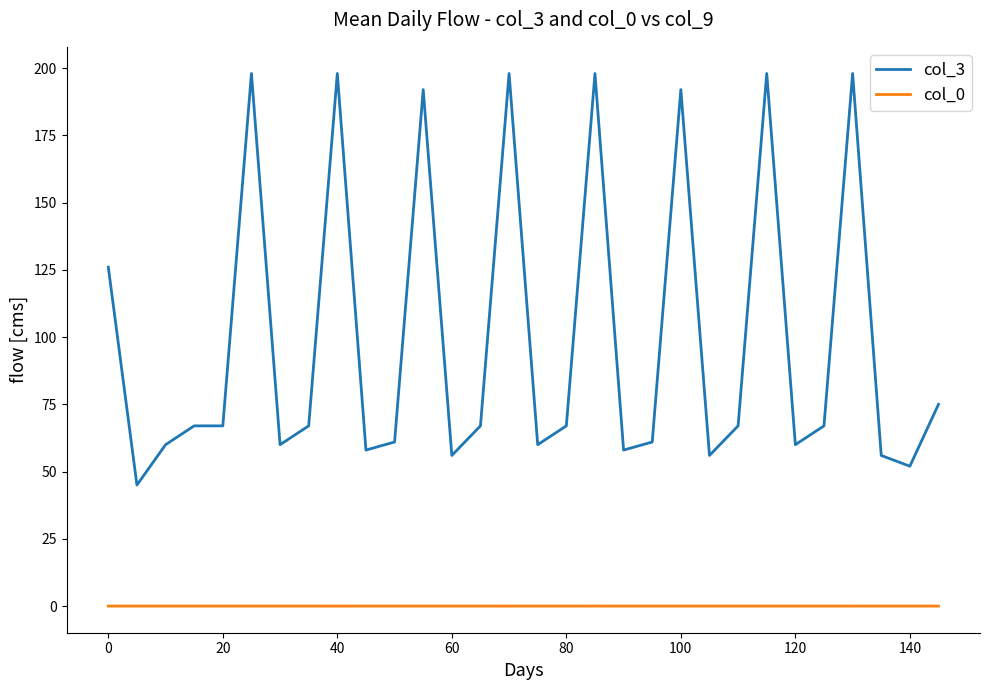

Which series has the largest range (max minus min)?

col_3